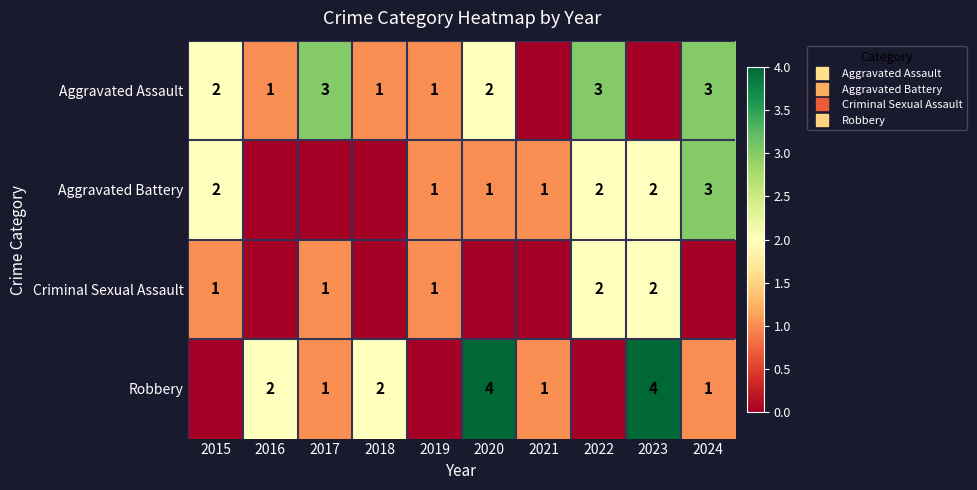

At which category does the chart reach its minimum across all series?

2021